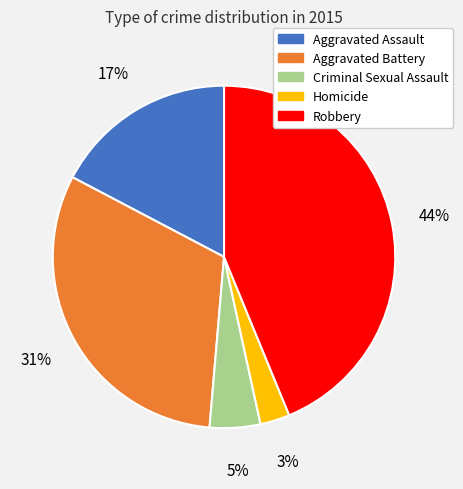

How many segments does this pie chart have?

5